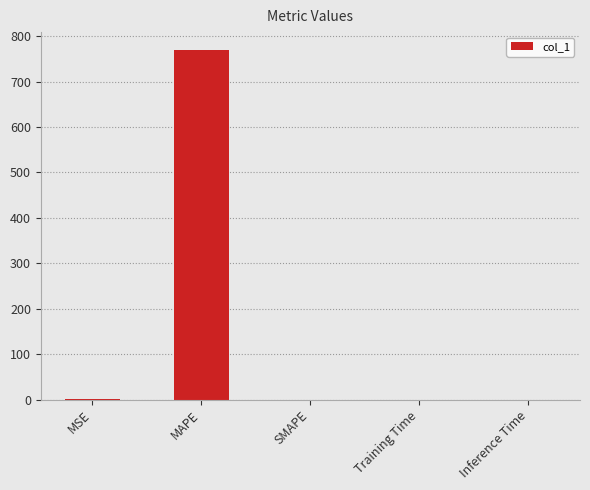

What is the sum of all values?

771.1